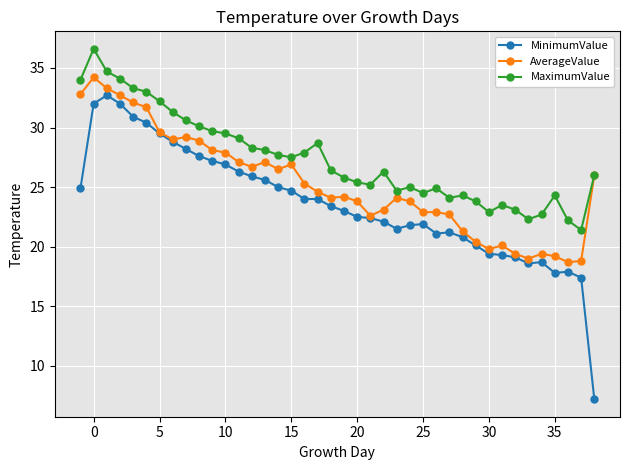

What is the maximum value shown in the chart?

36.6